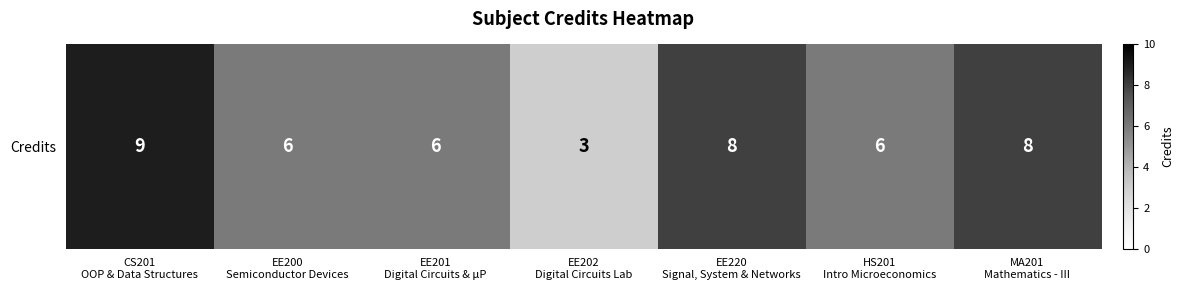

At which label does the data first exceed 6?

CS201
OOP & Data Structures